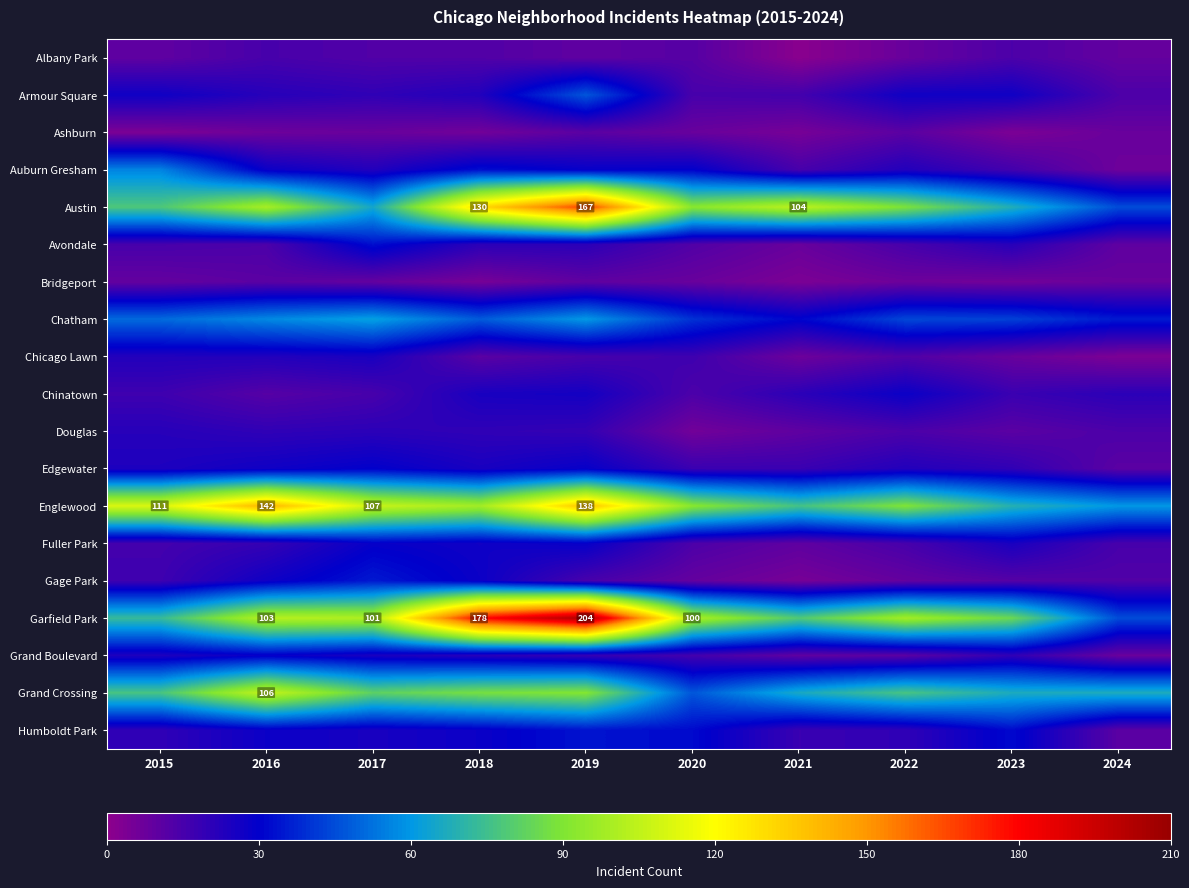

The Englewood series shows 94 at 2016. True or false?

False